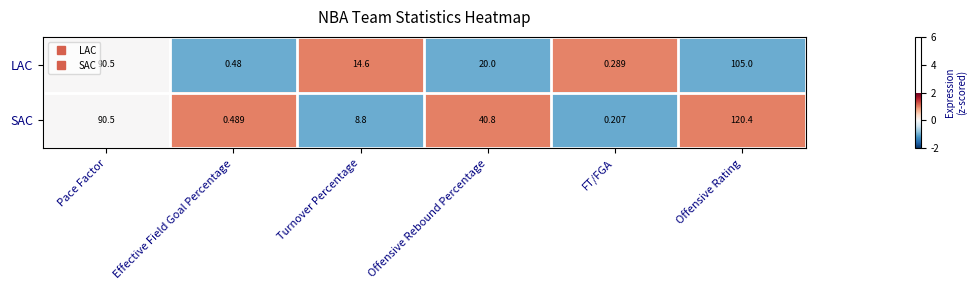

Between Pace Factor and Effective Field Goal Percentage, which series saw the biggest shift?

LAC